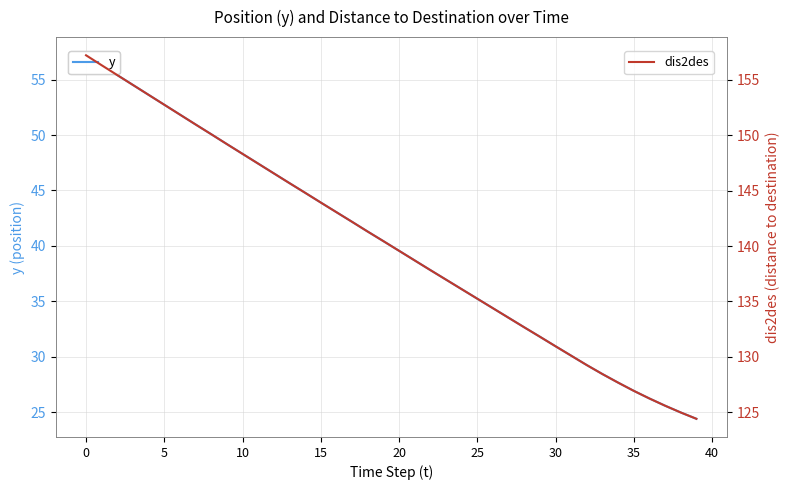

How many data points in dis2des are above 140?

20